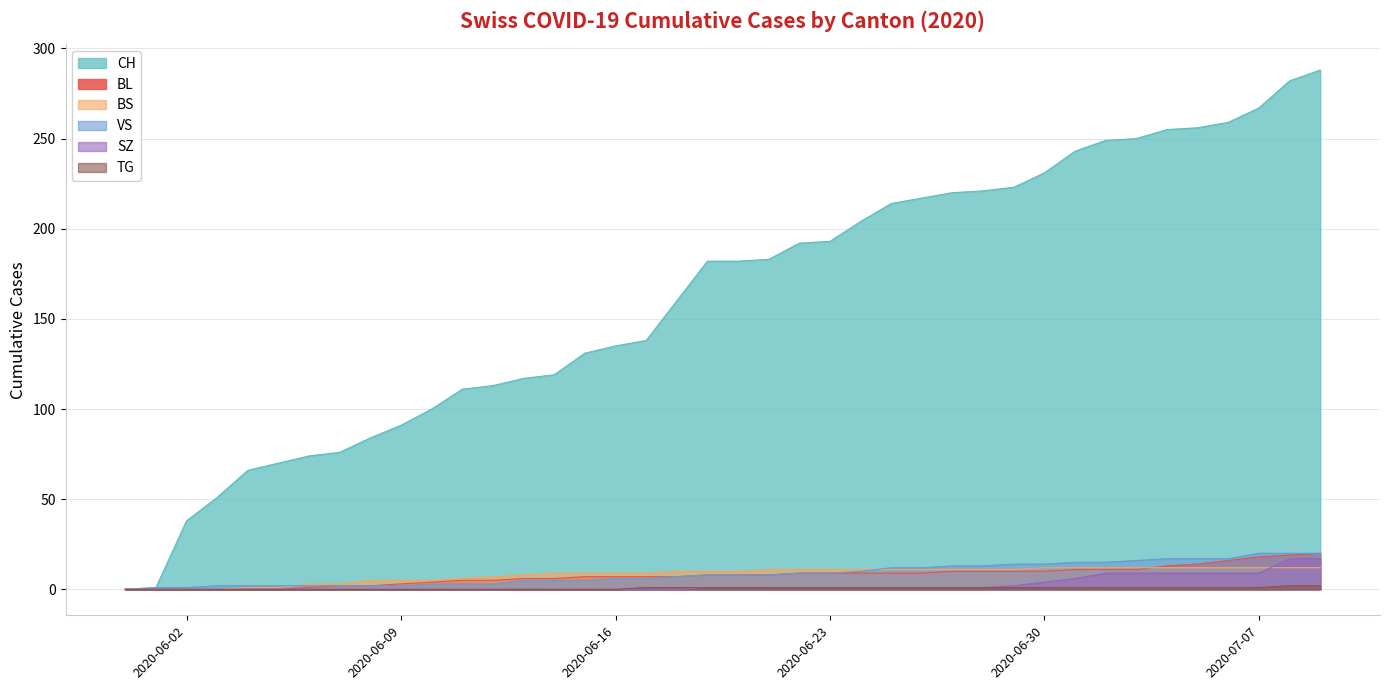

What is the label of the 25th point from the right?

2020-06-15